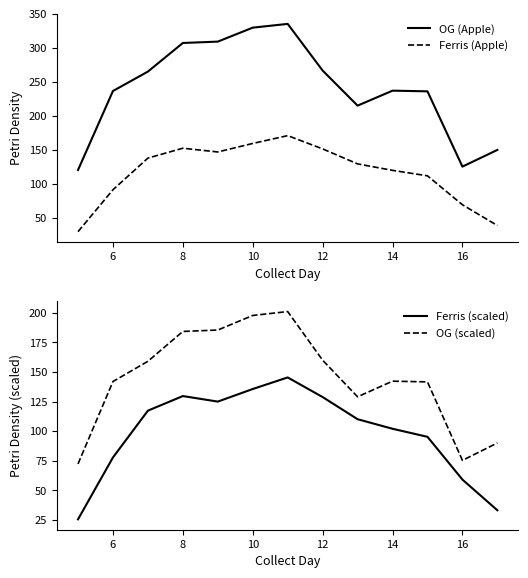

What is the value of the Ferris (scaled) point at the 8th from the left?

128.8